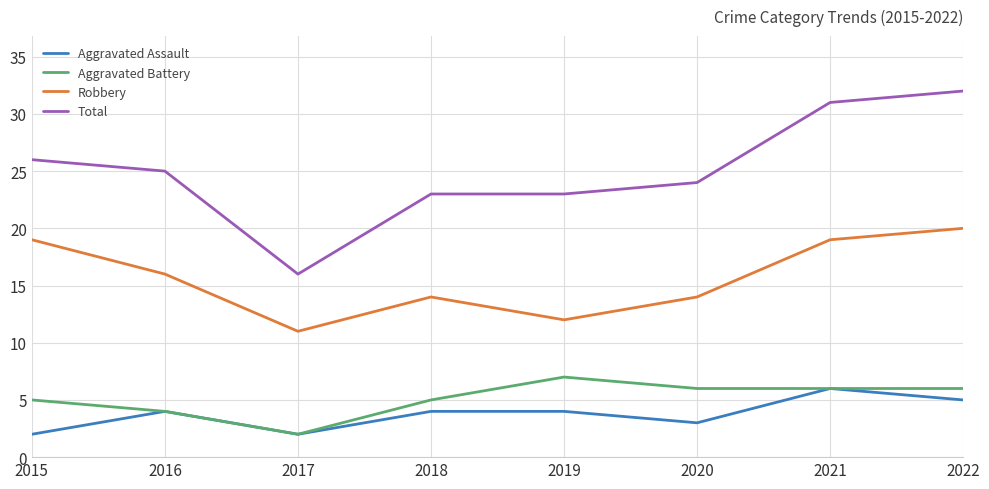

The Aggravated Battery series shows 4 at 2016. True or false?

True